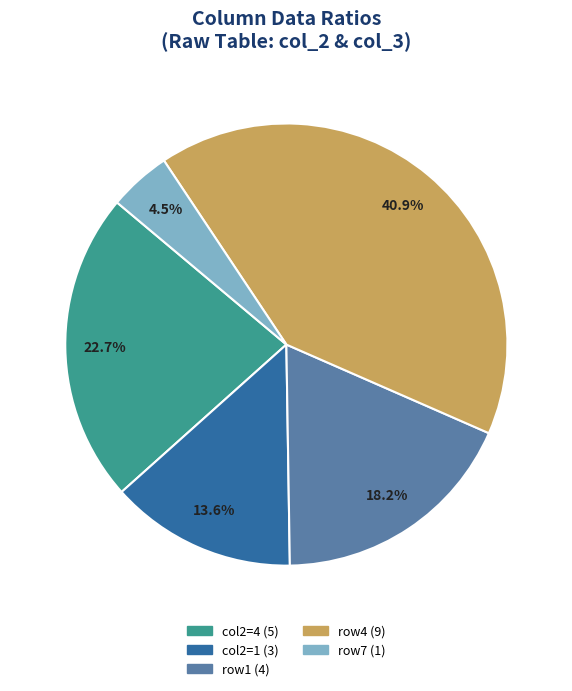

Is there any slice that represents more than half of the pie?

No